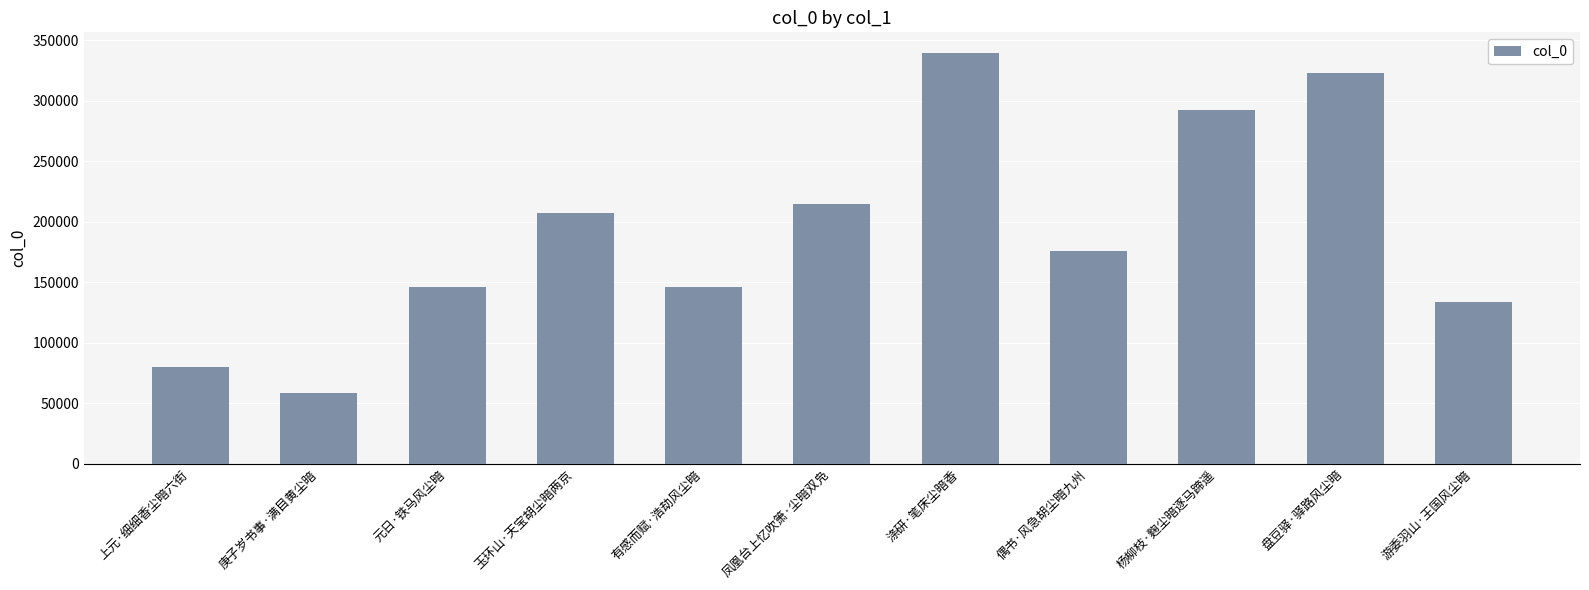

The value at 有感而赋·浩劫风尘暗 is 61475. True or false?

False